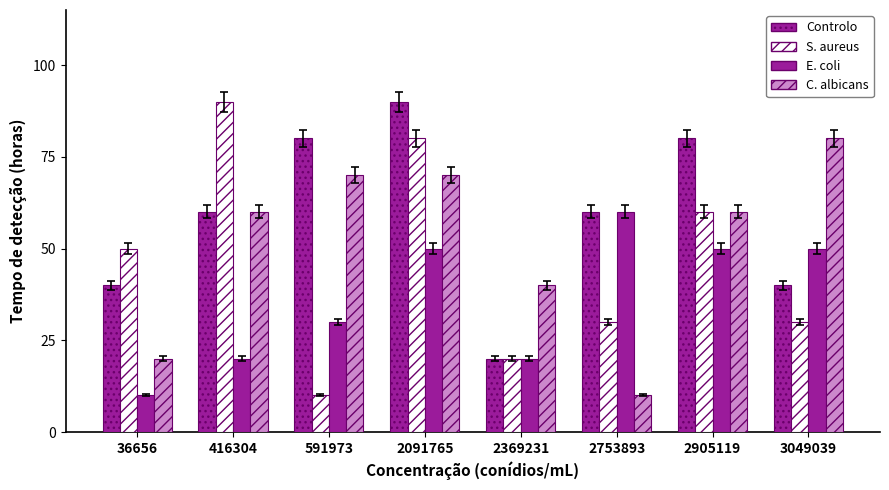

At which label is S. aureus closest to 50?

36656